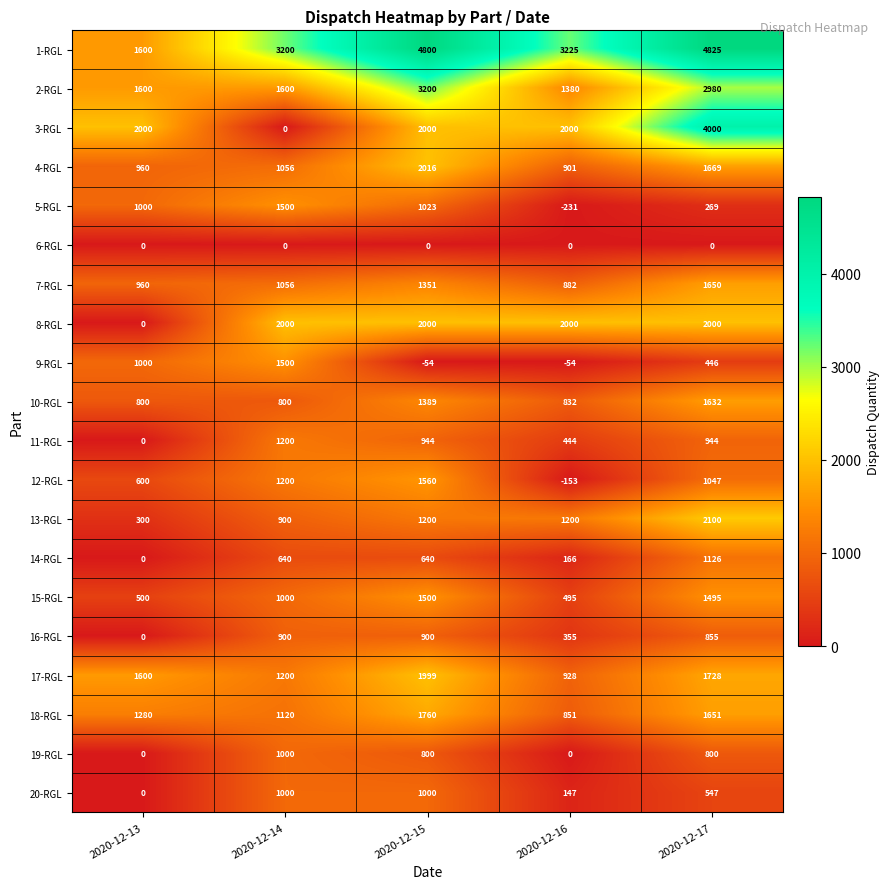

Which series has the largest total across all categories?

1-RGL